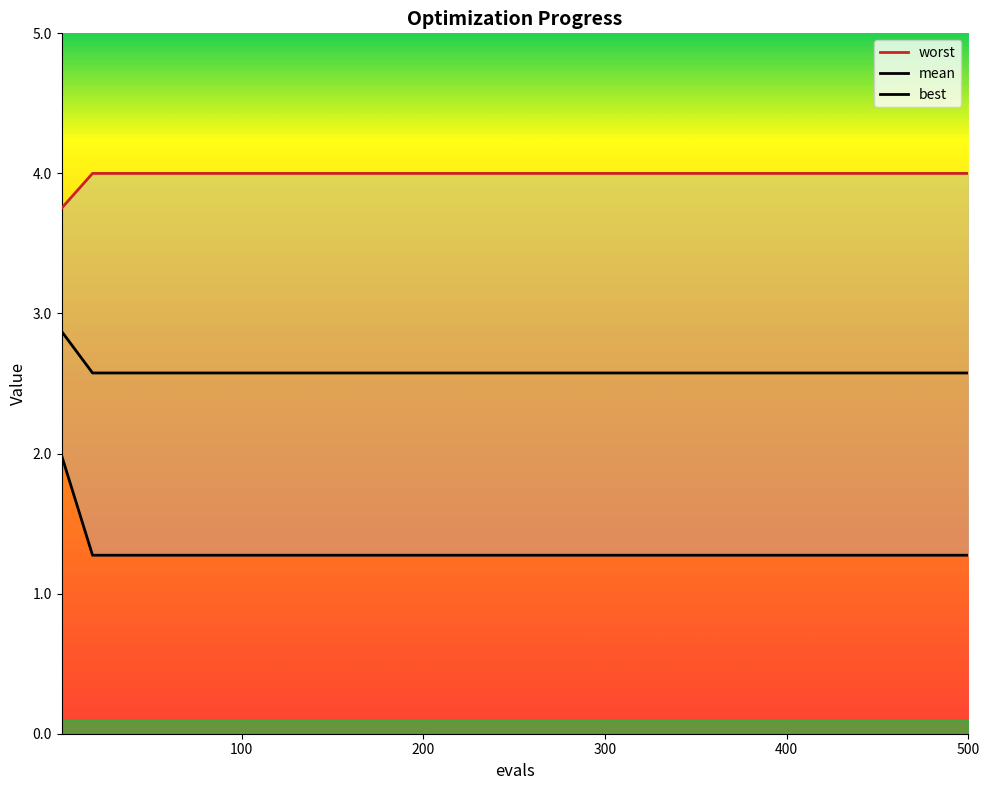

What is the label of the 11th point from the right?

300